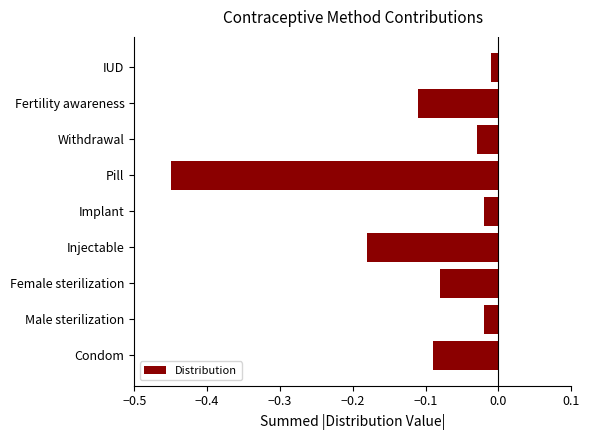

What is the change in value from Injectable to Pill?

-0.3